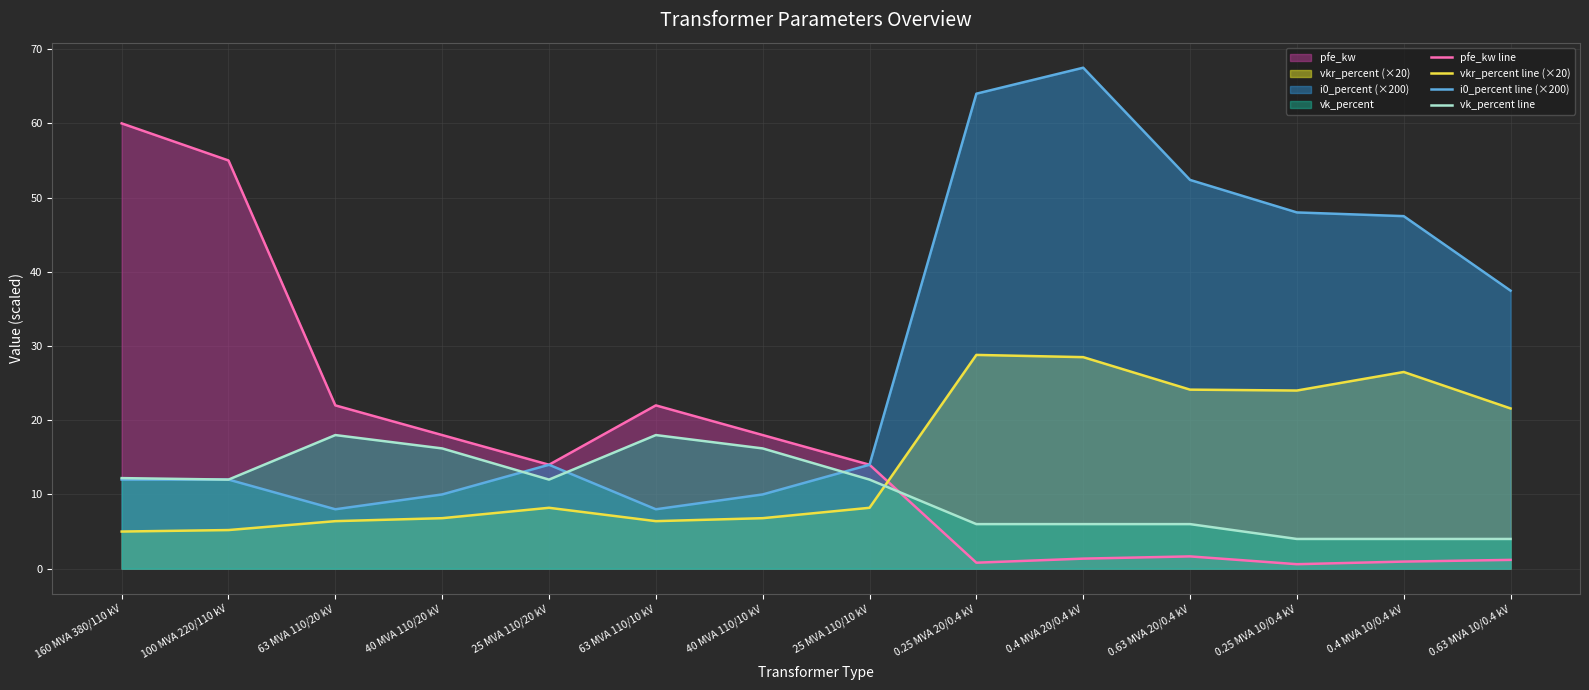

What is the label of the 10th point from the right?

25 MVA 110/20 kV